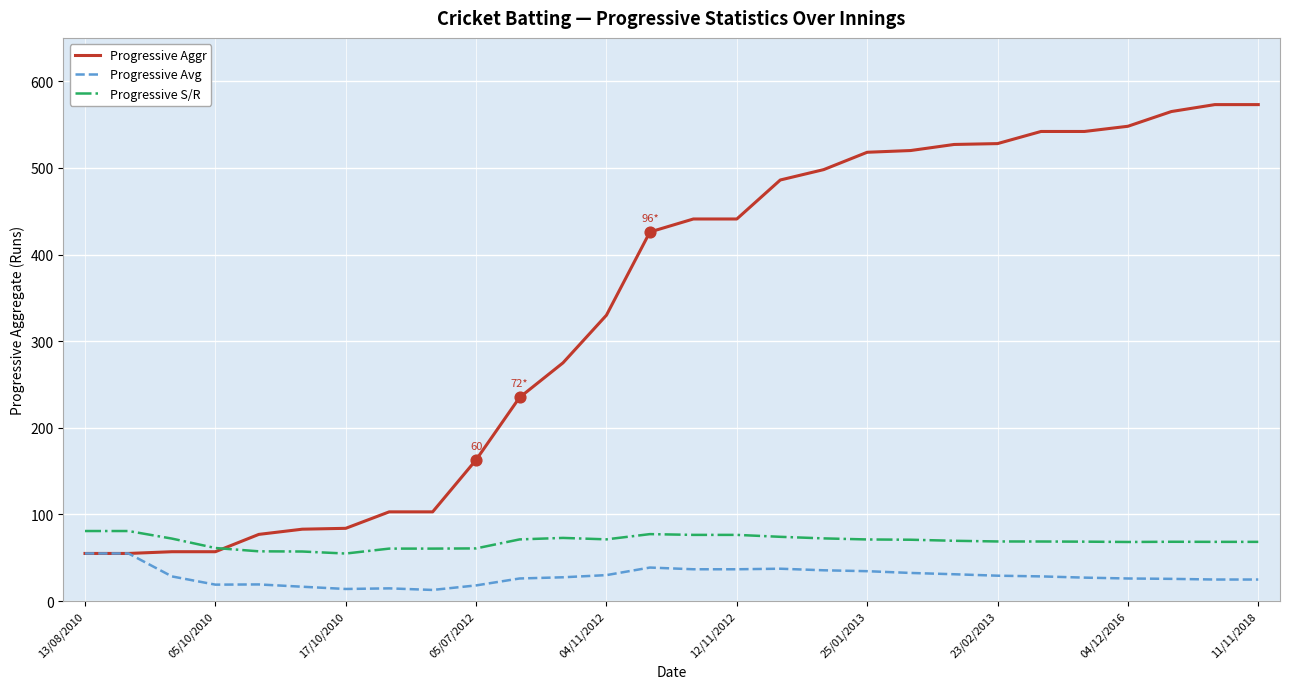

What is the greatest value displayed?

573.0